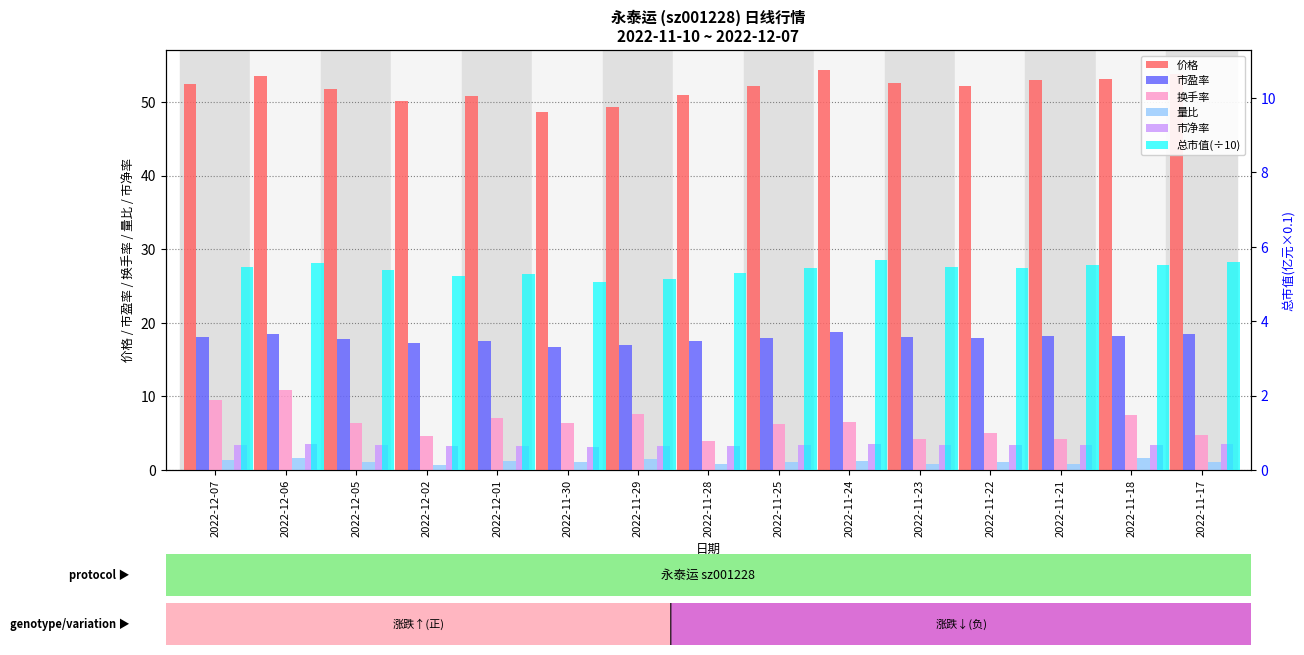

What is the approximate value of 总市值(÷10) at 2022-12-06?

5.6